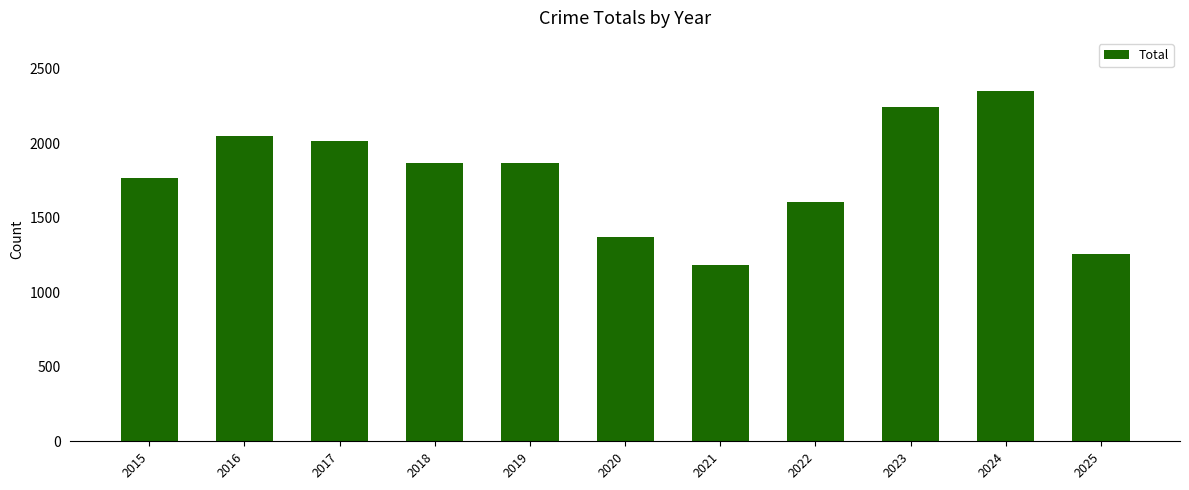

The chart shows a value of 1866 at 2019. True or false?

True